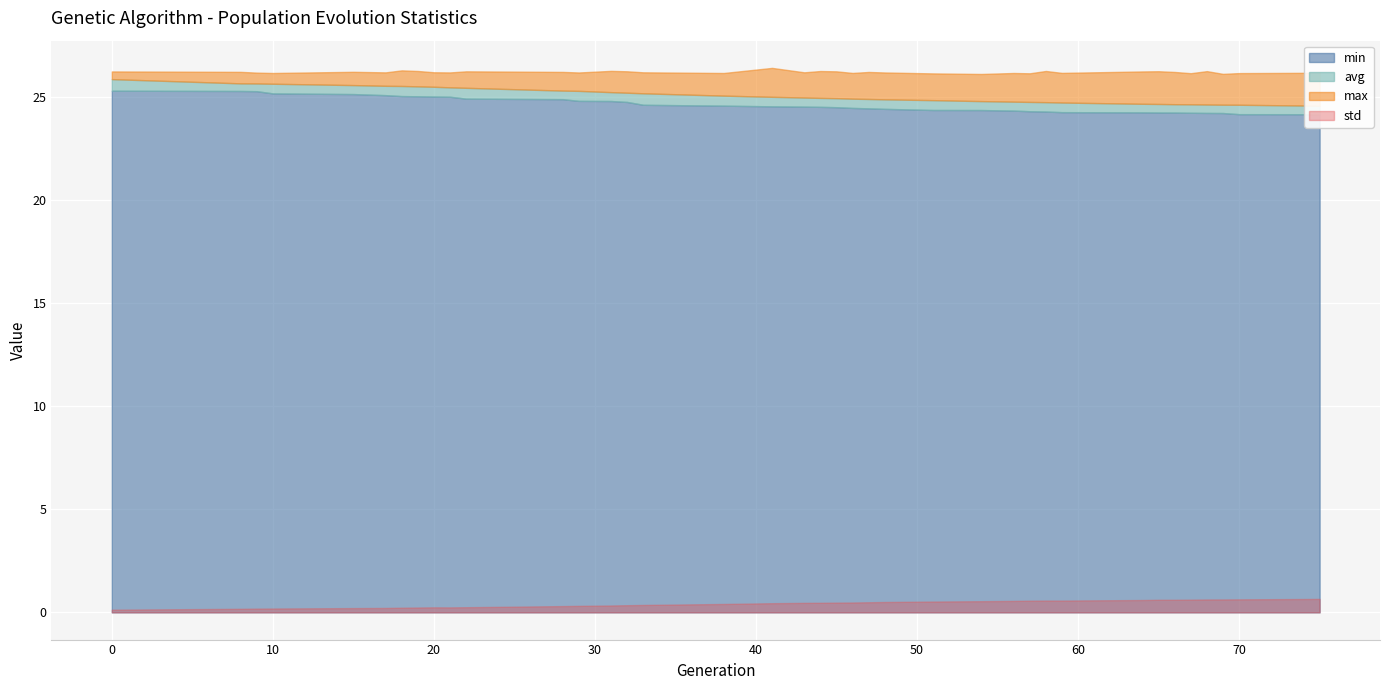

True or false: avg has a value of 8.8 at 58.

False